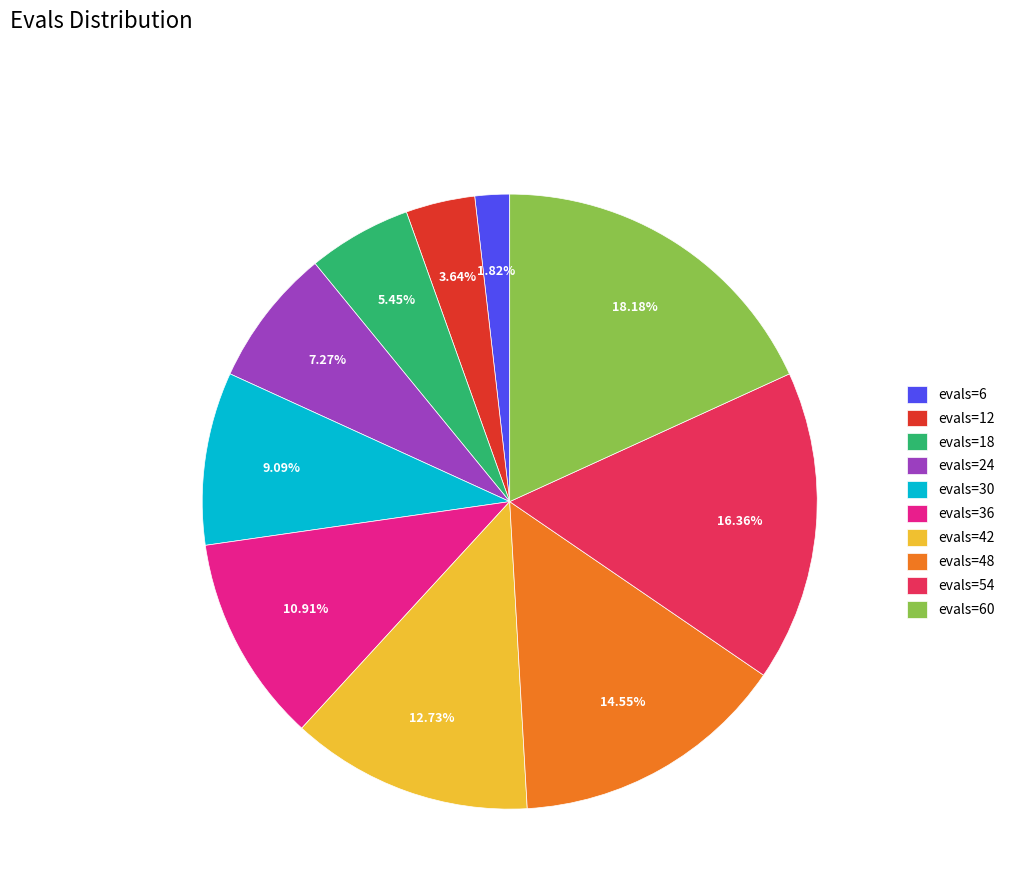

Is evals=60 the majority of the pie?

No